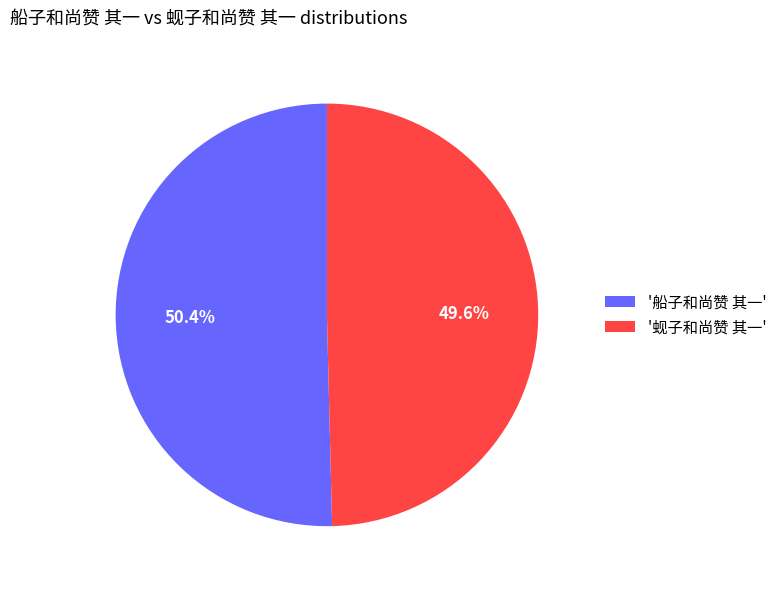

Between '蚬子和尚赞 其一' and '船子和尚赞 其一', which is larger?

'船子和尚赞 其一'